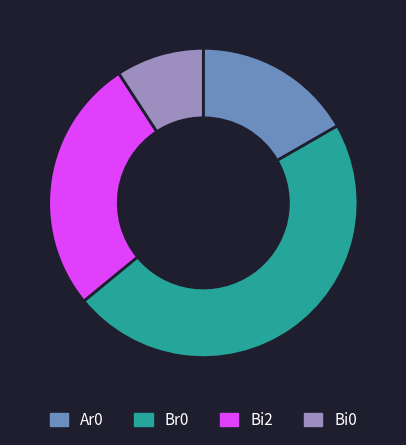

Rank the categories by value from lowest to highest.

Bi0, Ar0, Bi2, Br0